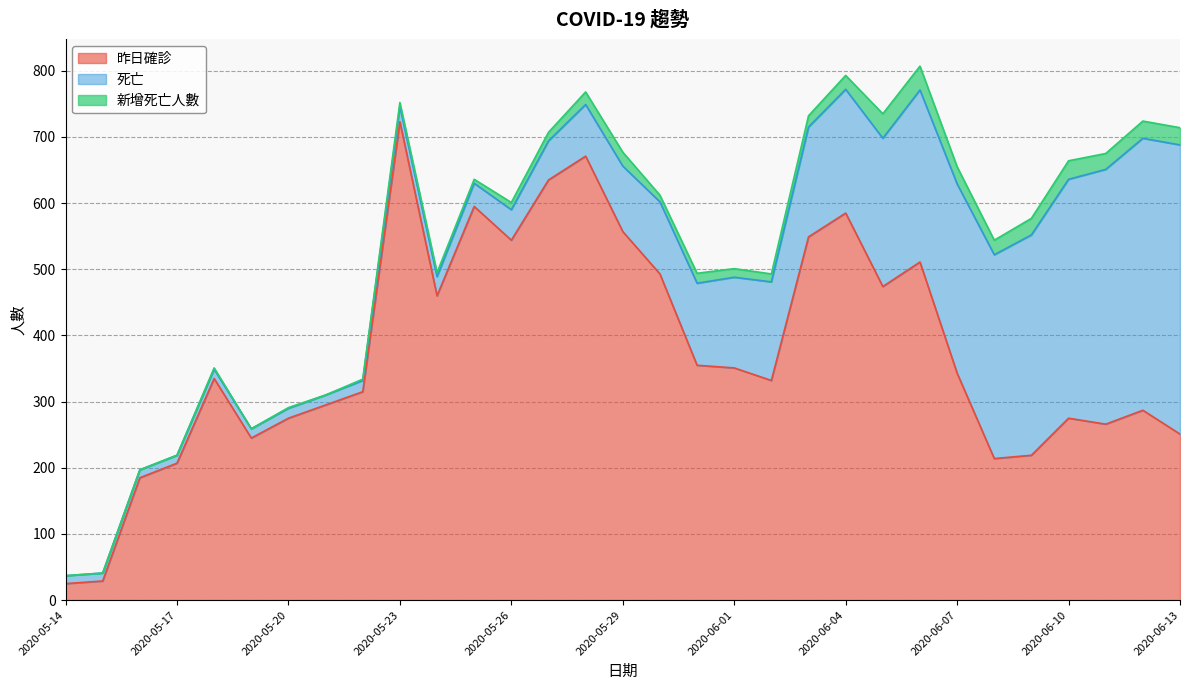

Rank the categories by 死亡 value from lowest to highest.

2020-05-14, 2020-05-15, 2020-05-16, 2020-05-17, 2020-05-18, 2020-05-19, 2020-05-20, 2020-05-21, 2020-05-22, 2020-05-23, 2020-05-24, 2020-05-25, 2020-05-26, 2020-05-27, 2020-05-28, 2020-05-29, 2020-05-30, 2020-05-31, 2020-06-01, 2020-06-02, 2020-06-03, 2020-06-04, 2020-06-05, 2020-06-06, 2020-06-07, 2020-06-08, 2020-06-09, 2020-06-10, 2020-06-11, 2020-06-12, 2020-06-13